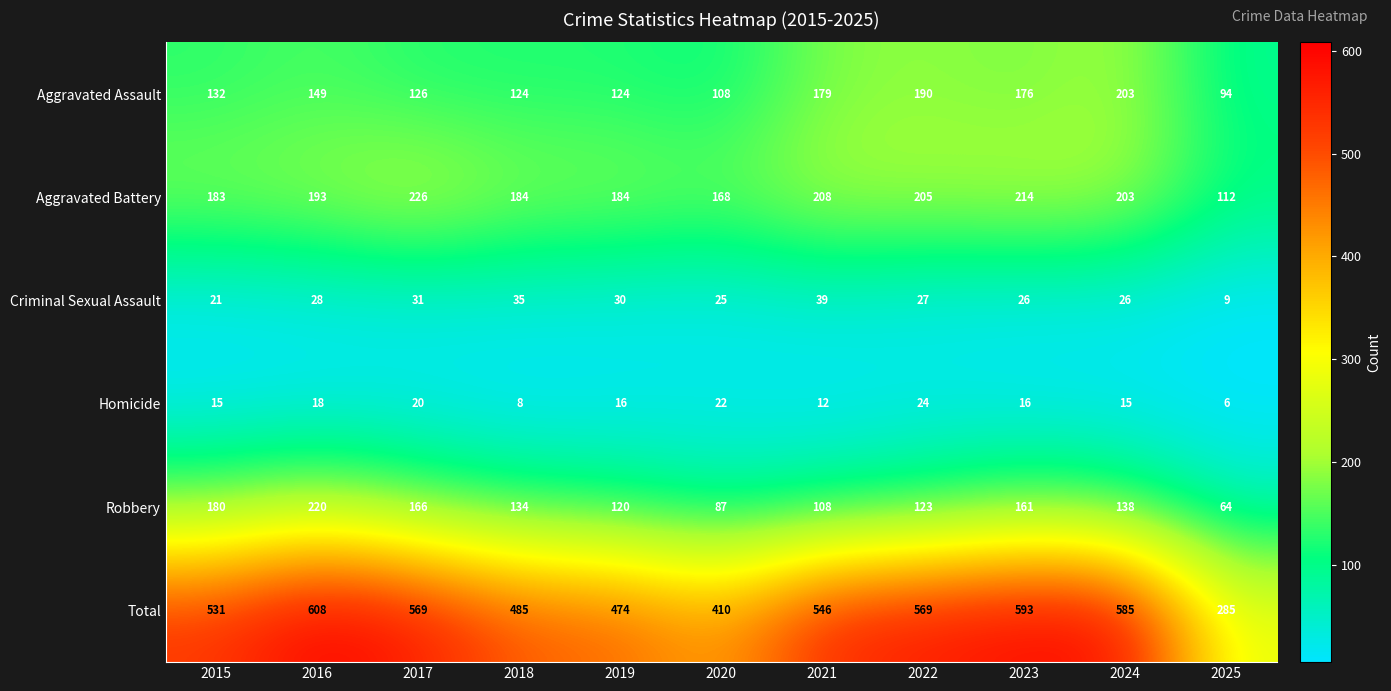

What is the total value across all series at 2023?

1186